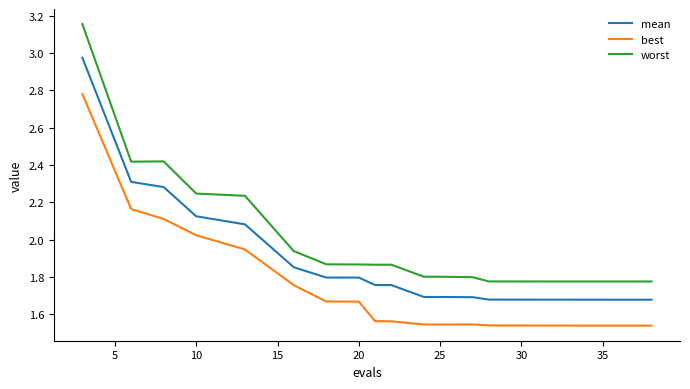

Which series has the largest total across all categories?

worst